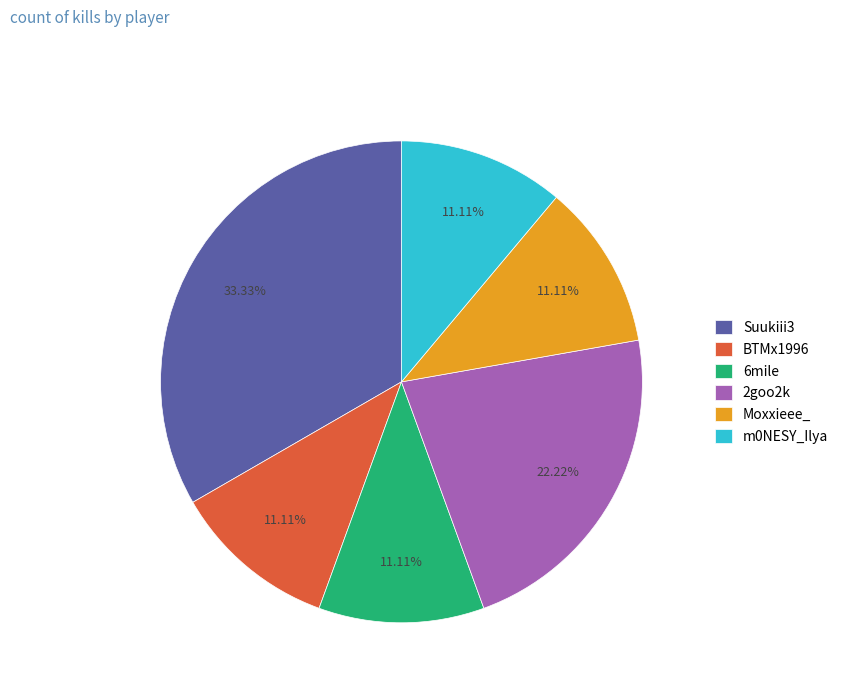

Does 6mile represent more than half of the total?

No